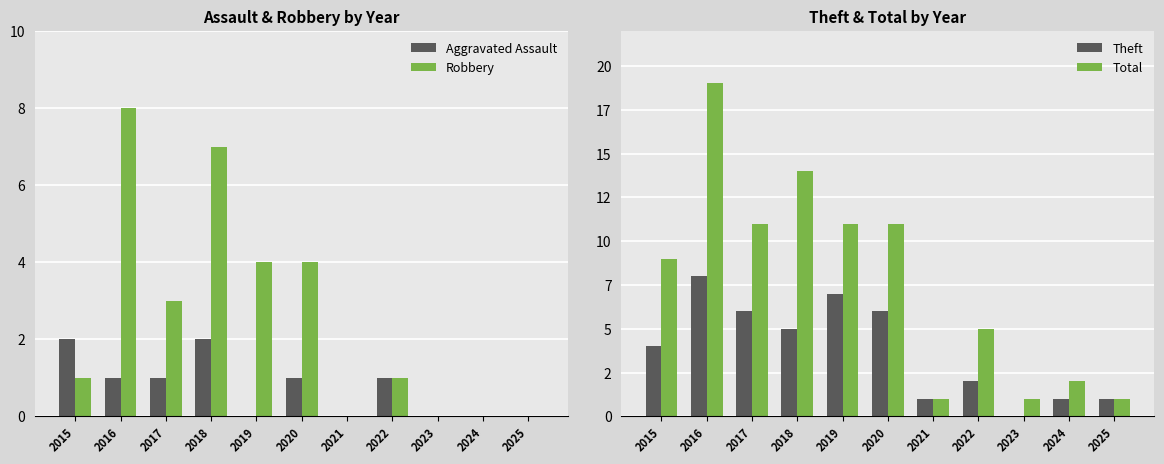

Where does the Theft series first go above 4?

2016